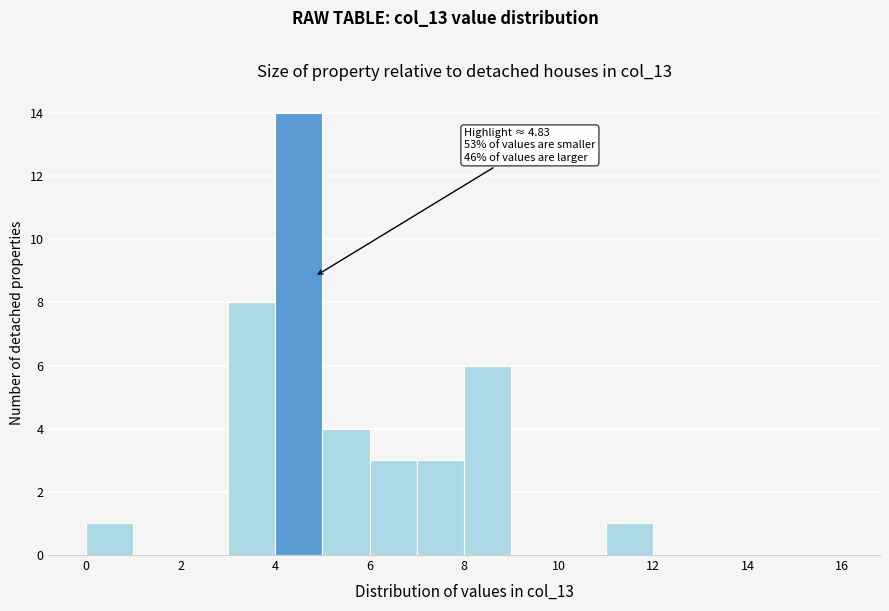

Over which range of the x-axis is the bar tallest?

4 to 5